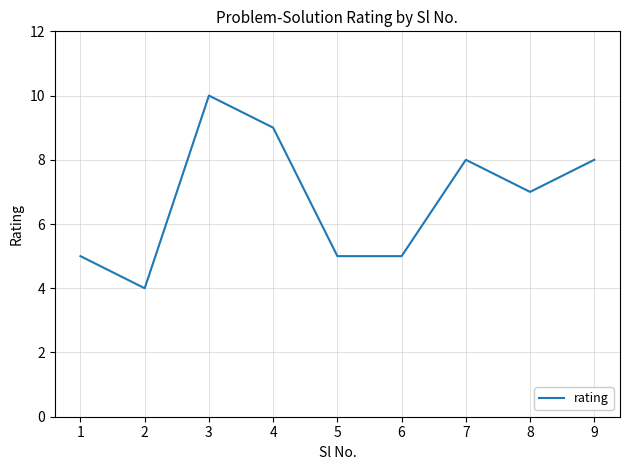

How many lines are shown in the chart?

1